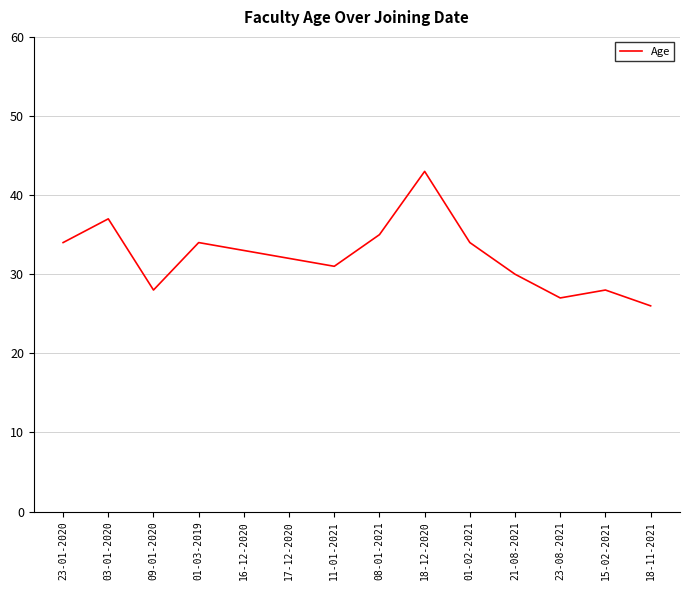

What is the difference between the values at 15-02-2021 and 18-12-2020?

15